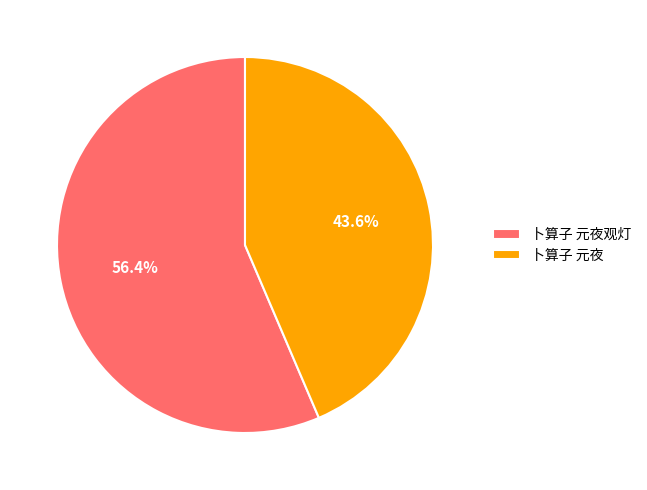

Combined, do 卜算子 元夜 and 卜算子 元夜观灯 account for over 50%?

Yes